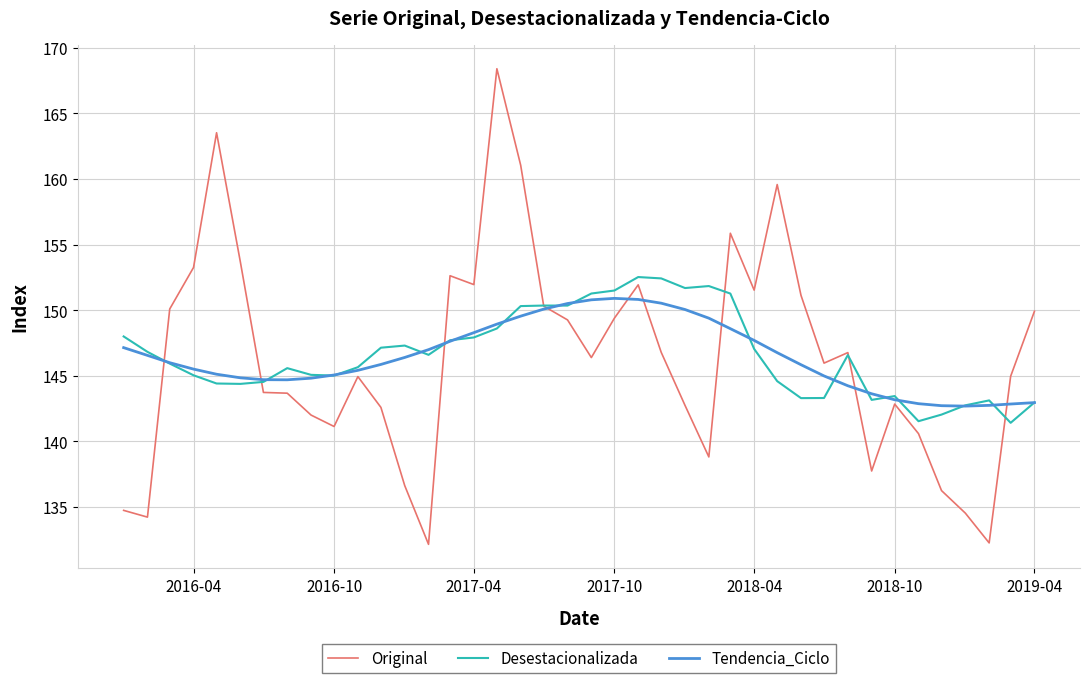

Which series has the largest range (max minus min)?

Original